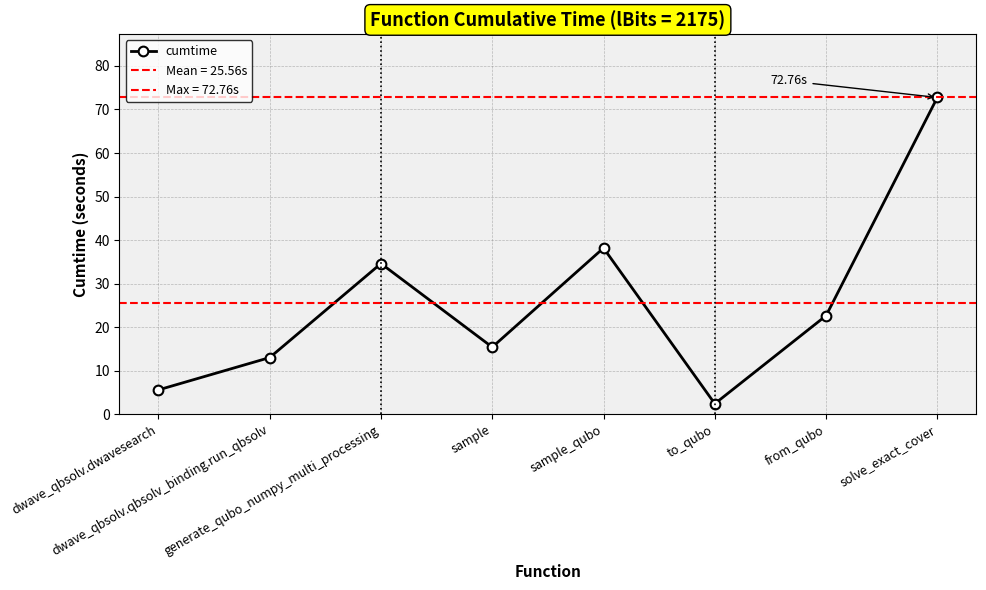

How many data points are less than 22?

4